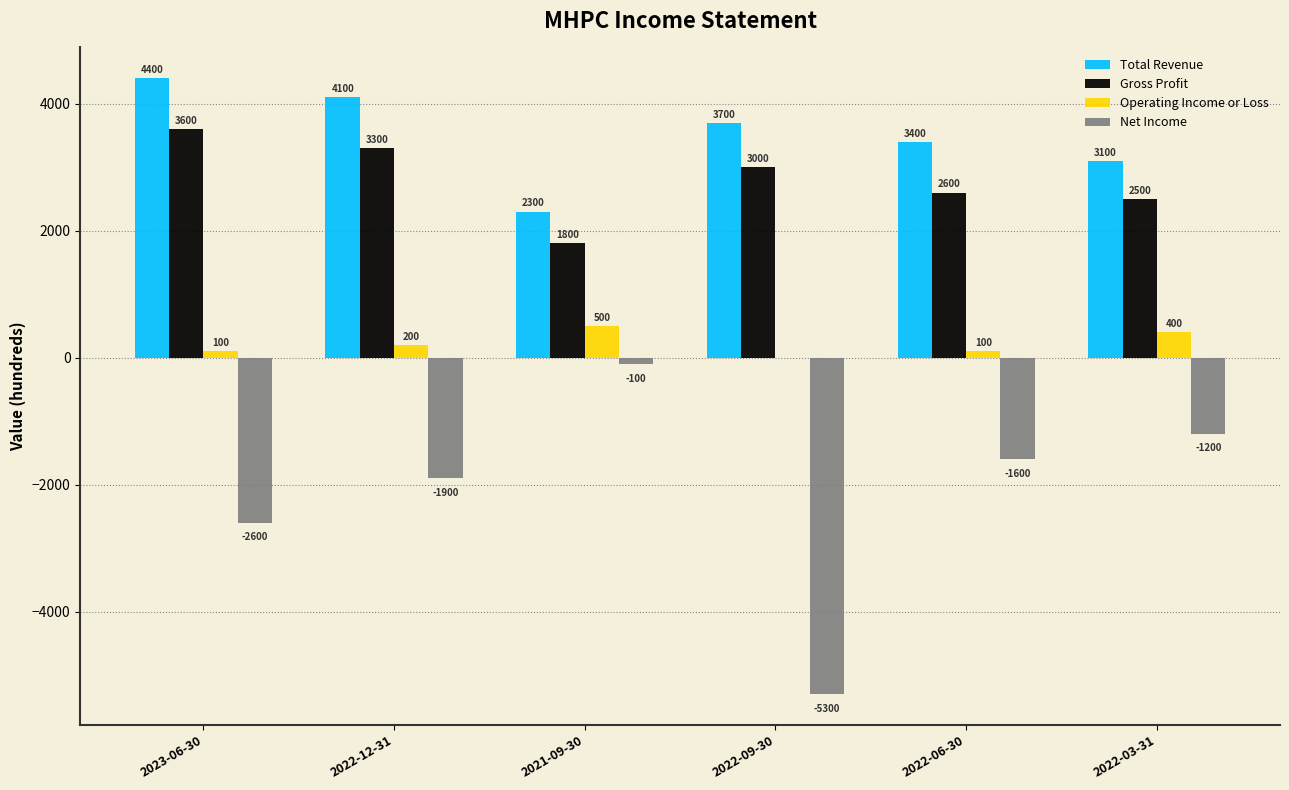

True or false: Gross Profit has a value of 1800 at 2021-09-30.

True